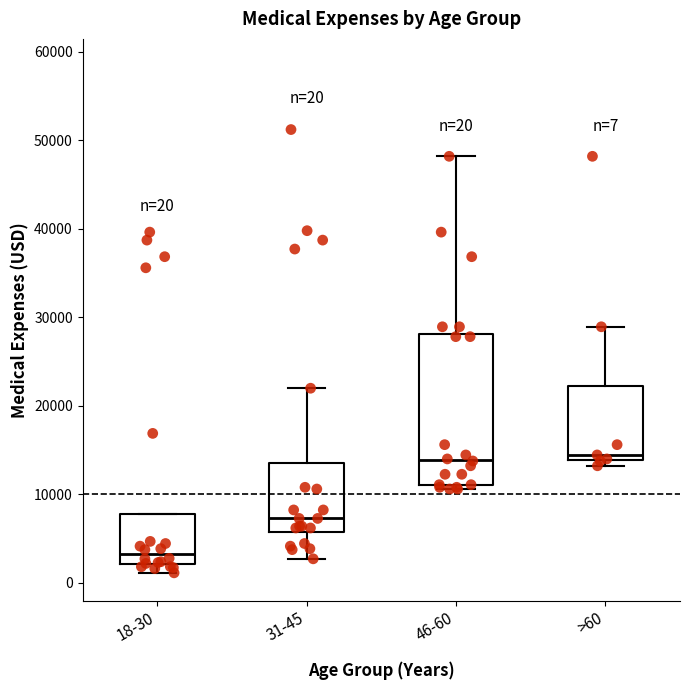

Comparing the boxes themselves (not the whiskers), which one is the tallest?

46-60